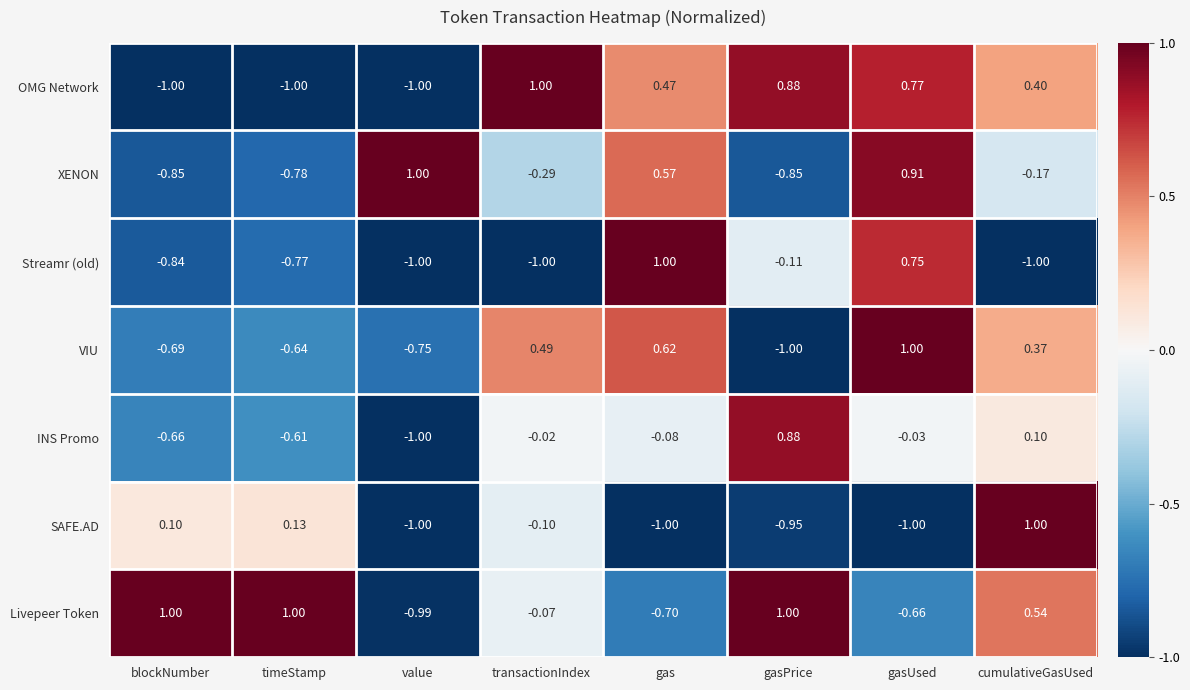

How many positive values does the XENON series have?

3